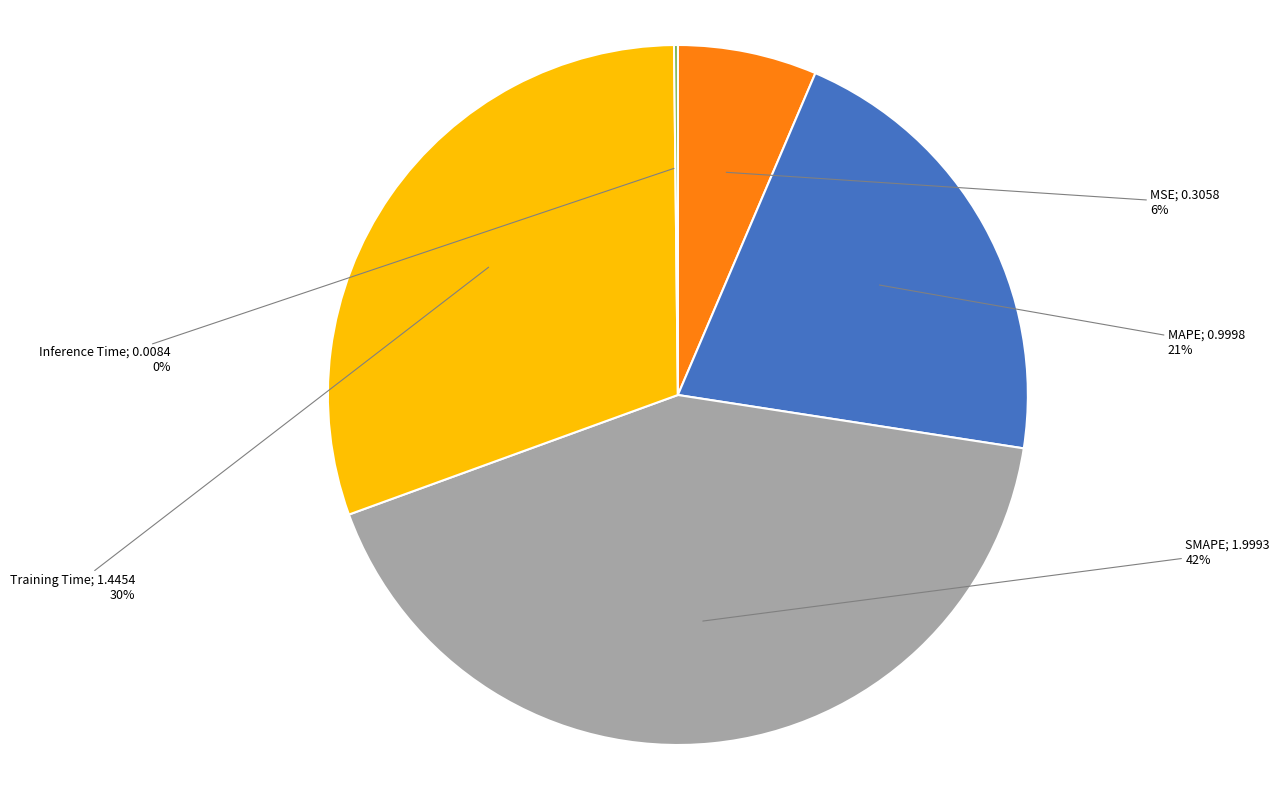

Is there a majority slice in this chart?

No